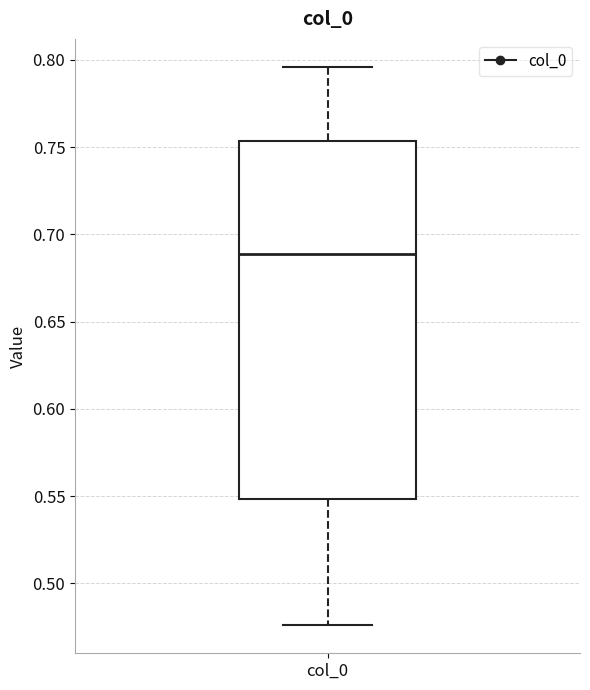

Transcribe this box plot: give where the median line is, the range the box spans, and where the two whiskers end, as read against the y-axis. The values are not printed on the chart, so give them approximately, as read against the axis.

median 0.690, box 0.550 to 0.755, whiskers 0.475 to 0.795